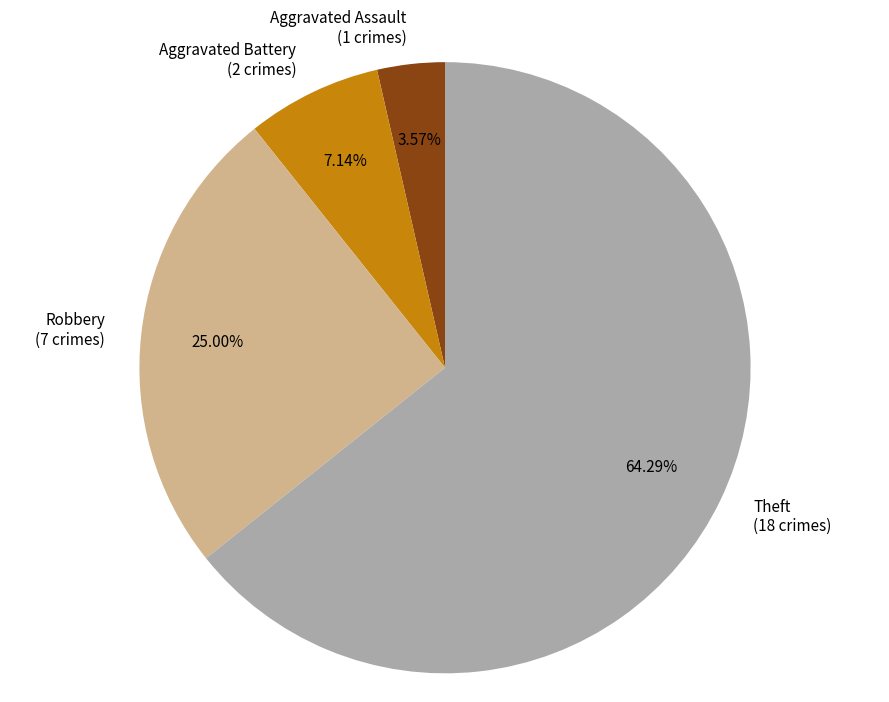

To the nearest percent, what is the difference between the Aggravated Assault and Theft slice percentages?

61%